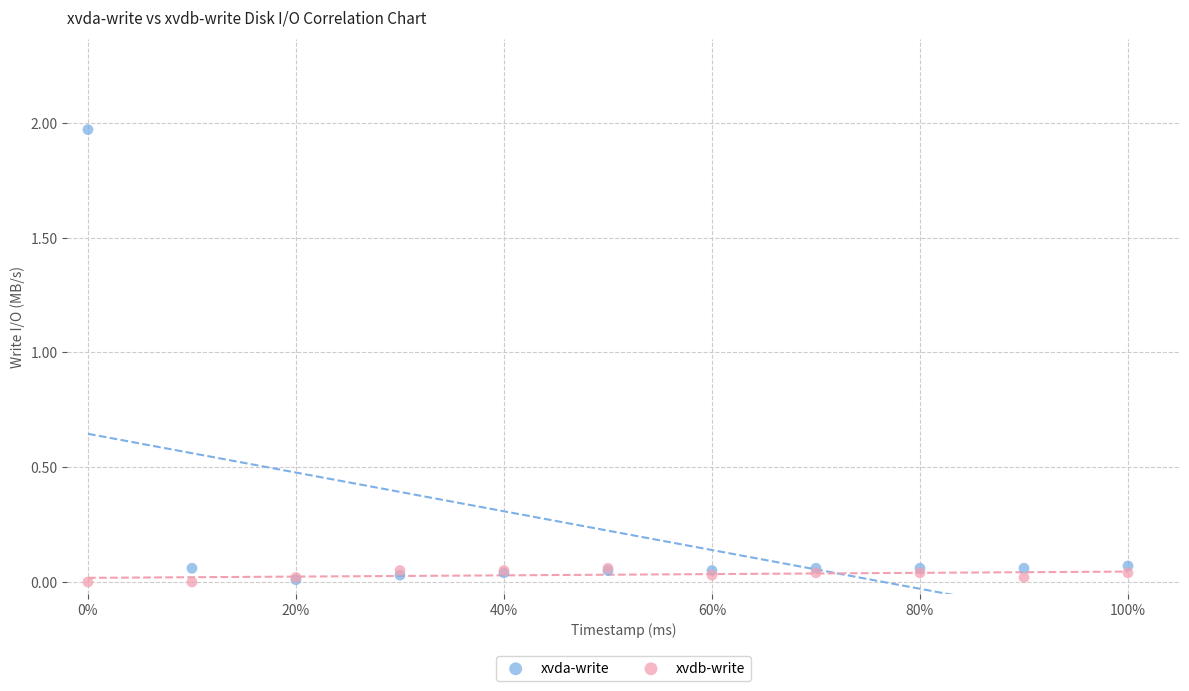

What are all the series names shown in the legend?

xvda-write, xvdb-write